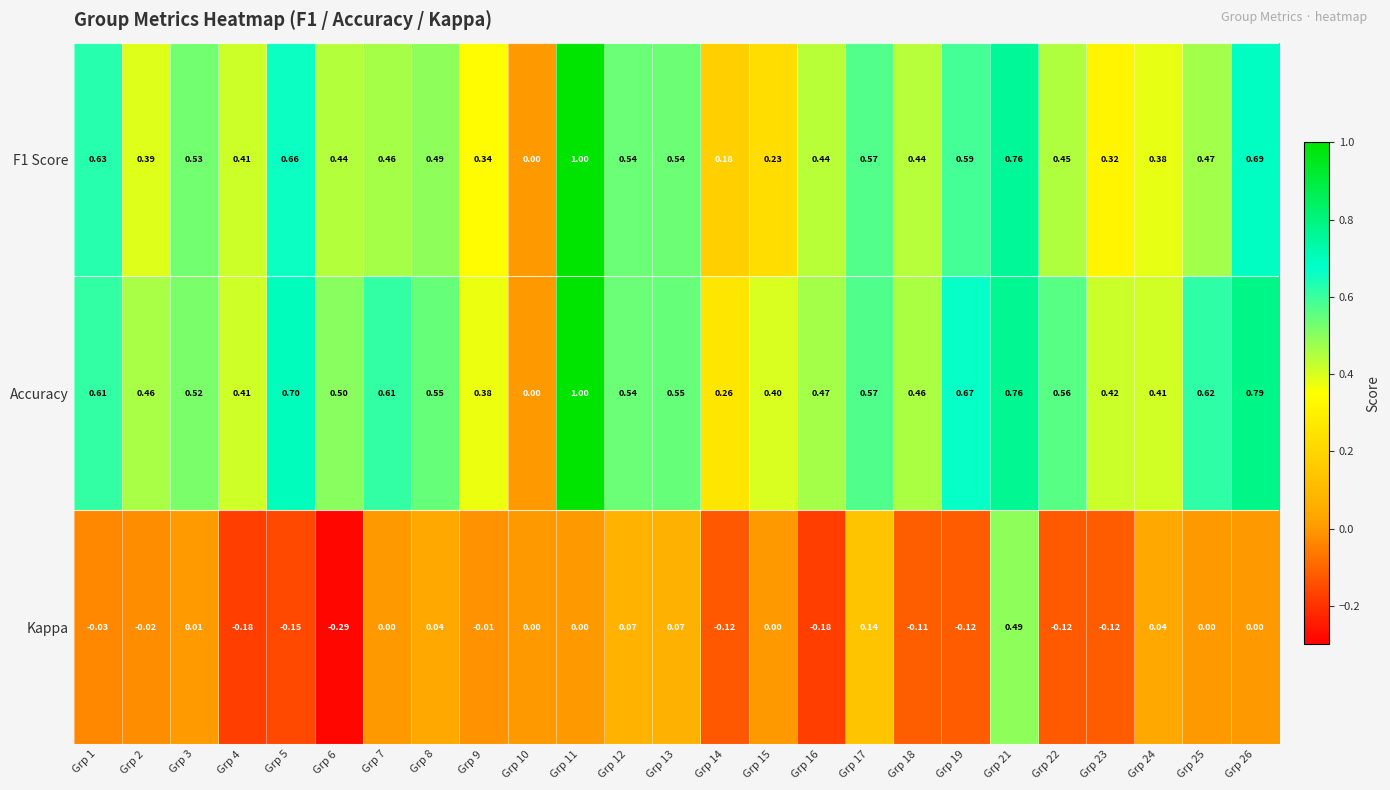

Is the value of F1 Score at Grp 10 greater than the value of Accuracy at Grp 2?

No